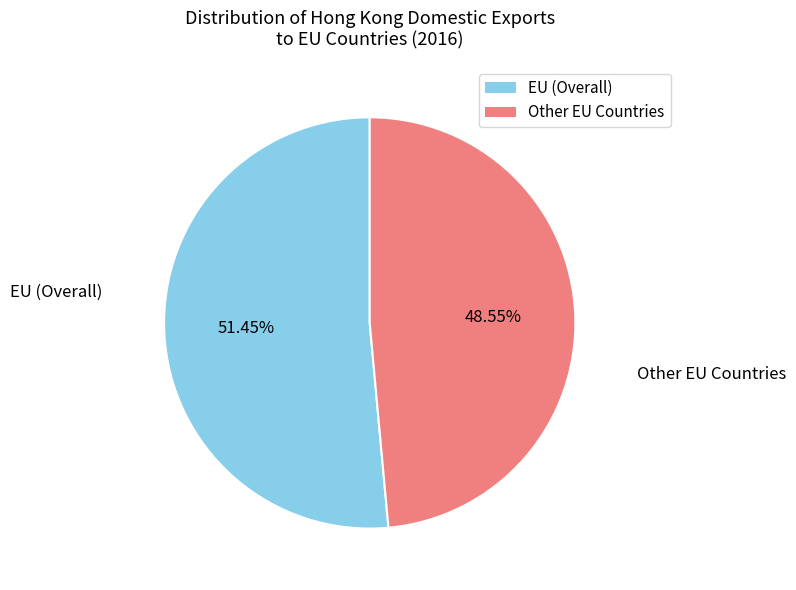

Is there any slice that represents more than half of the pie?

Yes